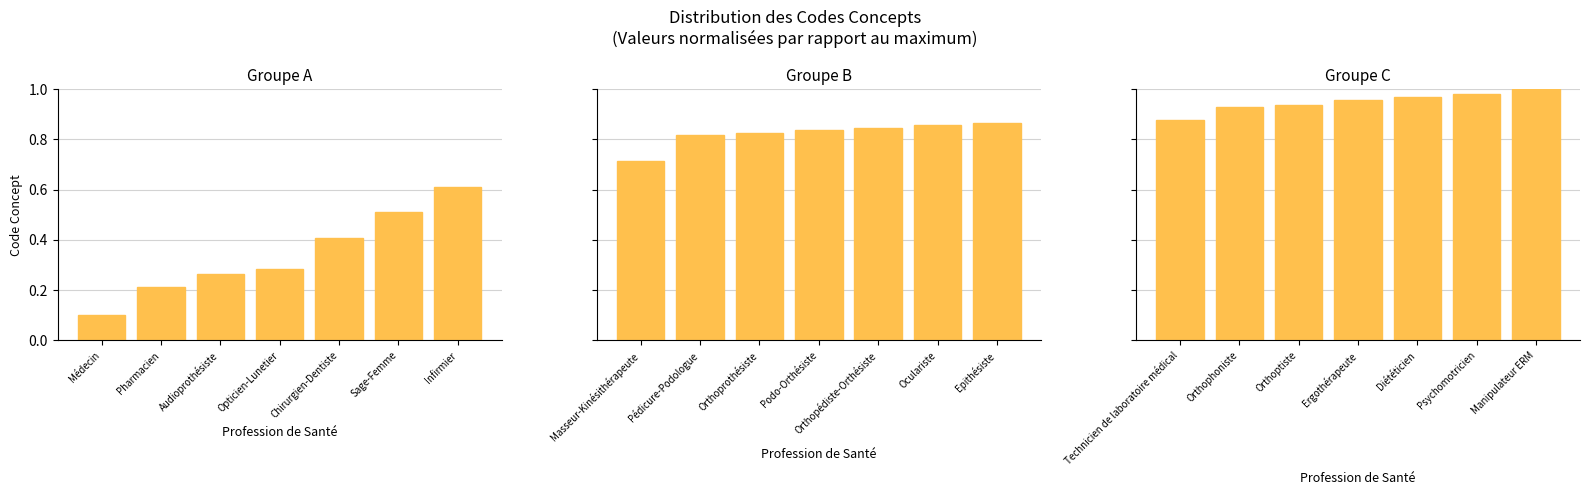

Count the number of categories in the chart.

7